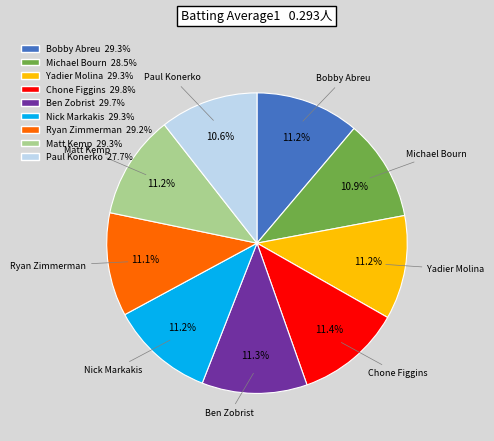

What is the total percentage of Ryan Zimmerman and Chone Figgins?

22.5%